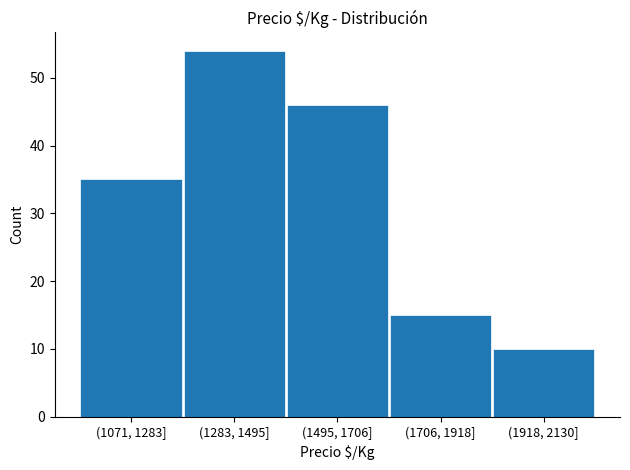

Reading right to left, what are all the values shown in this chart?

10	15	46	54	35